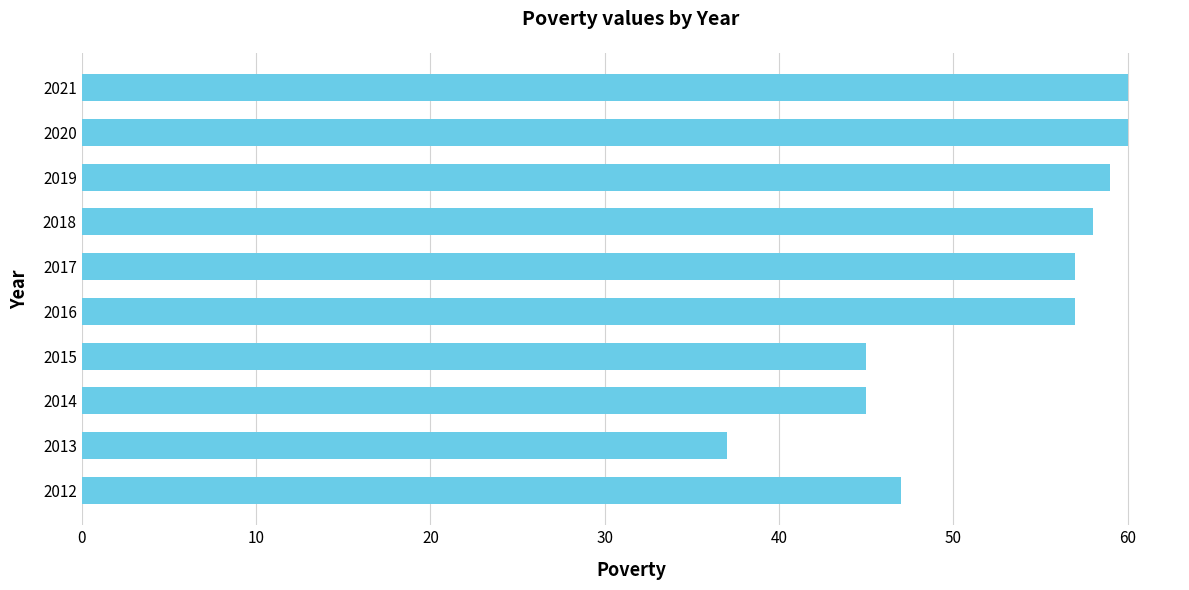

The value at 2013 is 37. True or false?

True